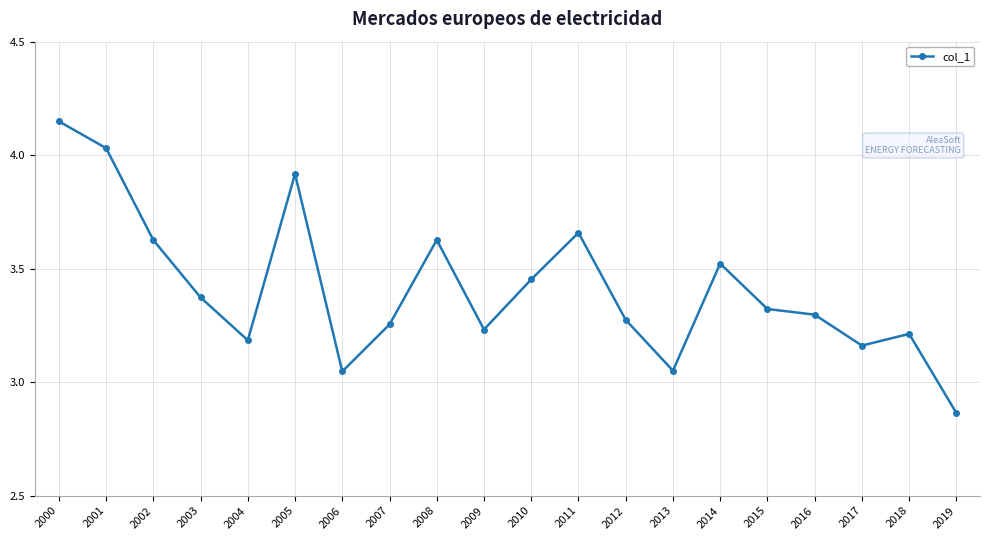

Between 2000 and 2013, which is larger?

2000